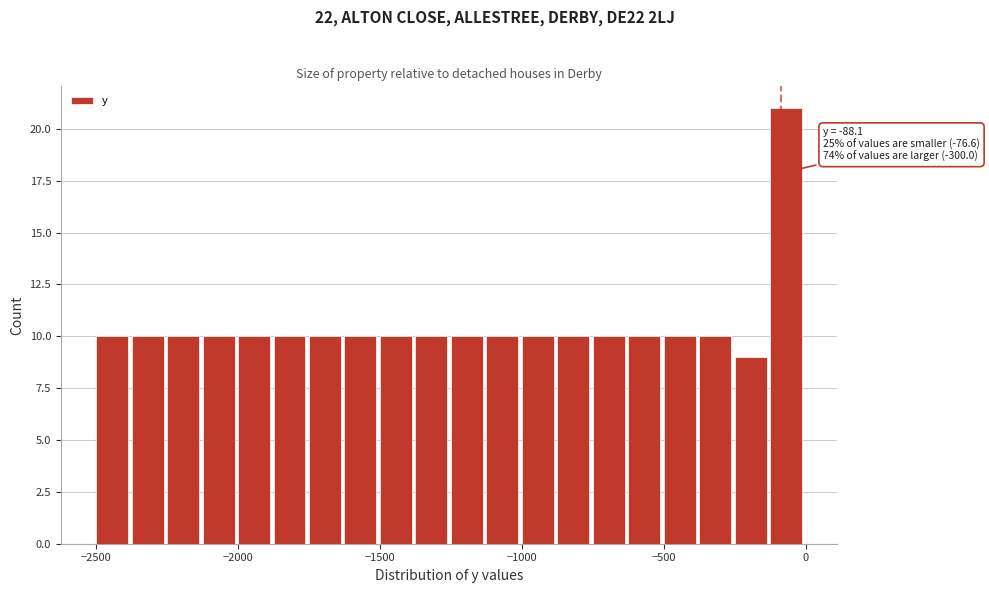

Around what value on the x-axis is the tallest bar? Give the approximate position of its centre, as read against the axis.

-50